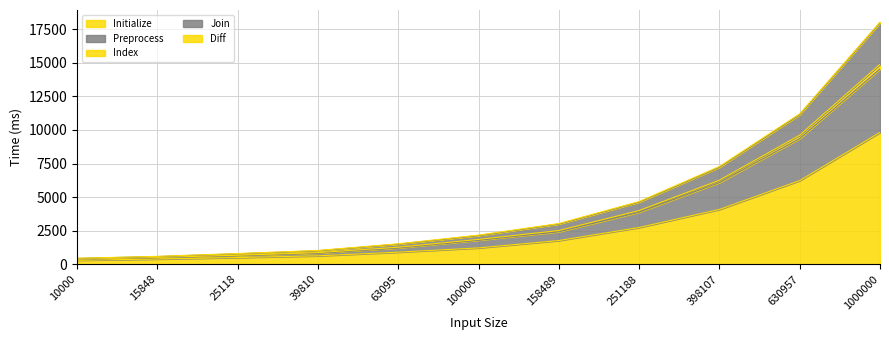

Between 10000 and 39810, which series saw the biggest shift?

Join